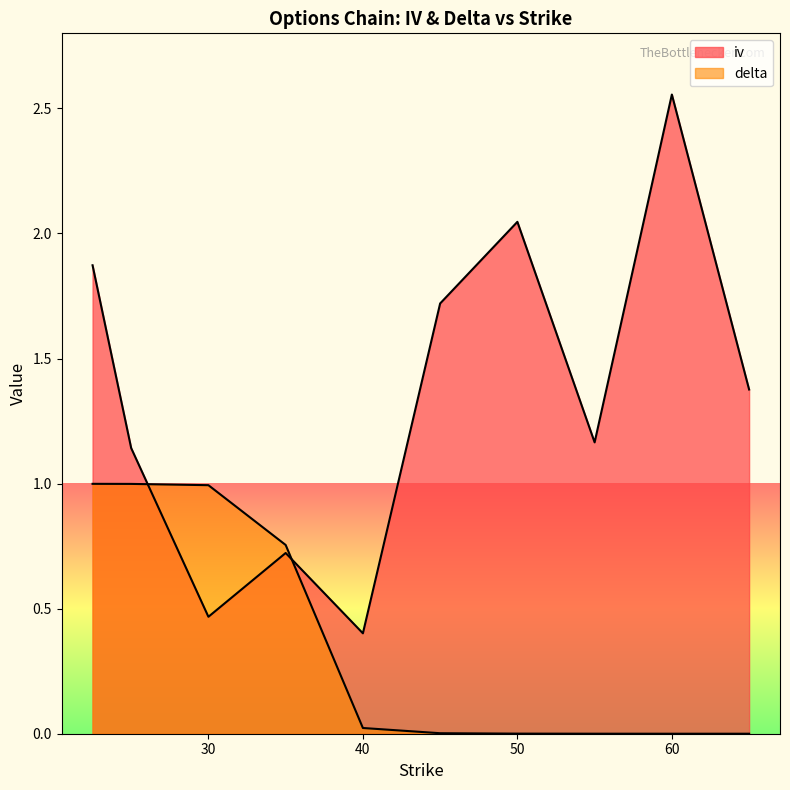

Reading left to right, list all the values displayed in this chart.

iv: 22.5=1.9	25.0=1.1	30.0=0.5	35.0=0.7	40.0=0.4	45.0=1.7	50.0=2.0	55.0=1.2	60.0=2.6	65.0=1.4
delta: 22.5=1.0	25.0=1.0	30.0=1.0	35.0=0.8	40.0=0.0	45.0=0.0	50.0=0.0	55.0=0.0	60.0=0.0	65.0=0.0